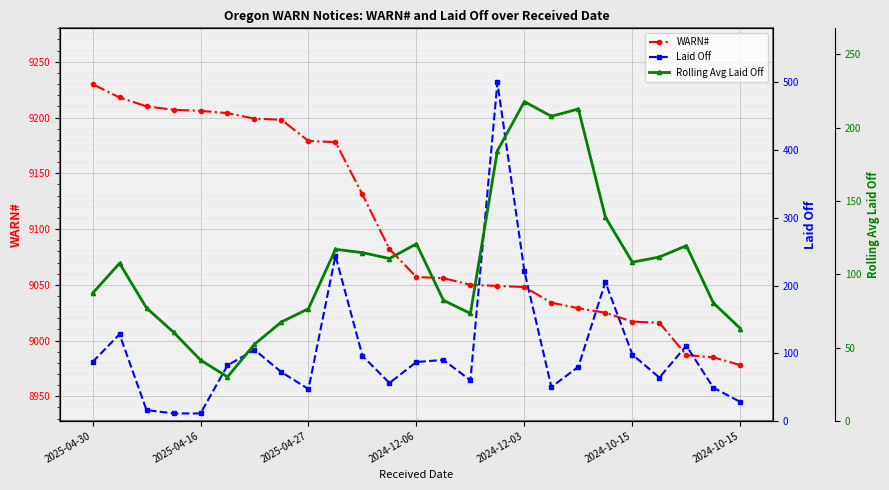

What is the difference between the maximum and minimum values in the WARN# series?

252